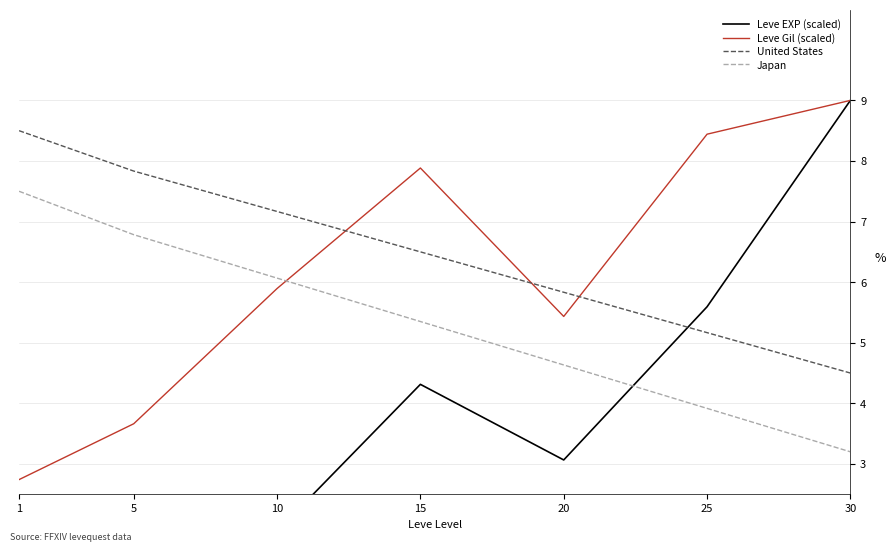

Is it true that Leve Gil (scaled) equals 7.9 at 15?

True